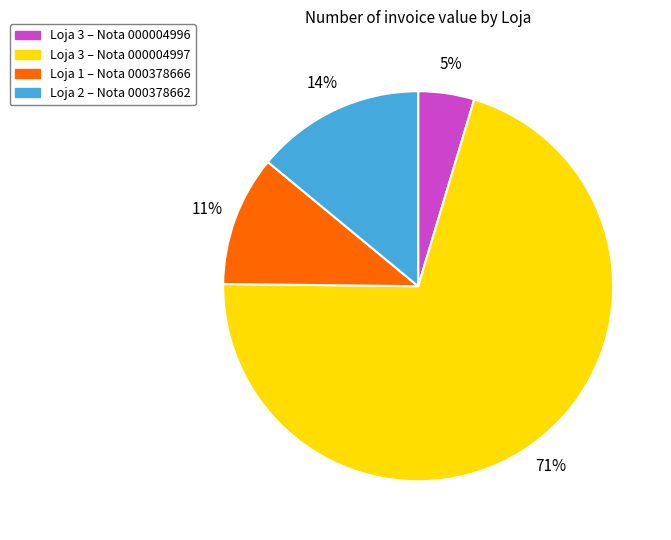

Is there a majority slice in this chart?

Yes